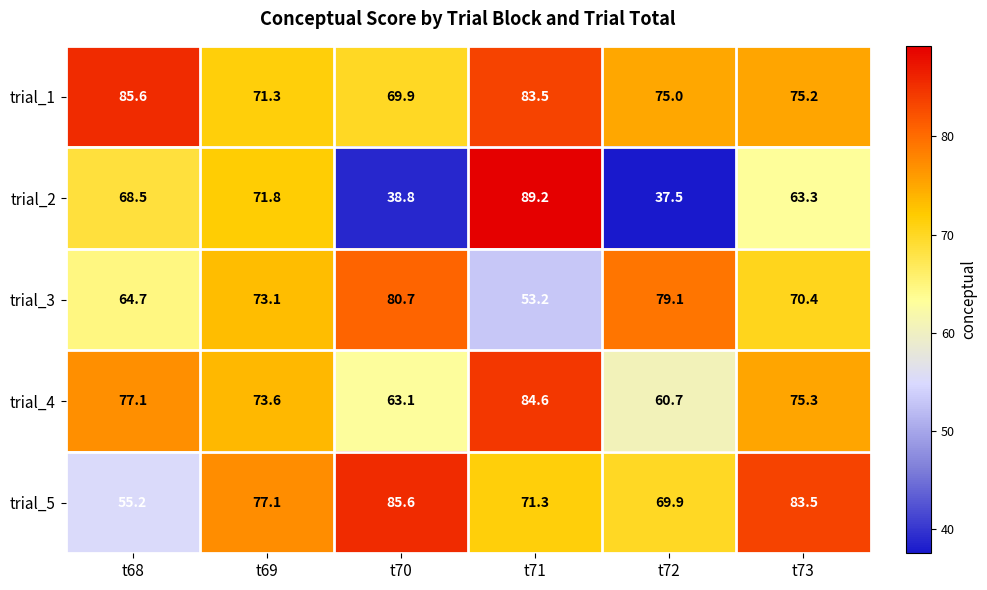

The value of trial_3 at t68 is 64.7. True or false?

True